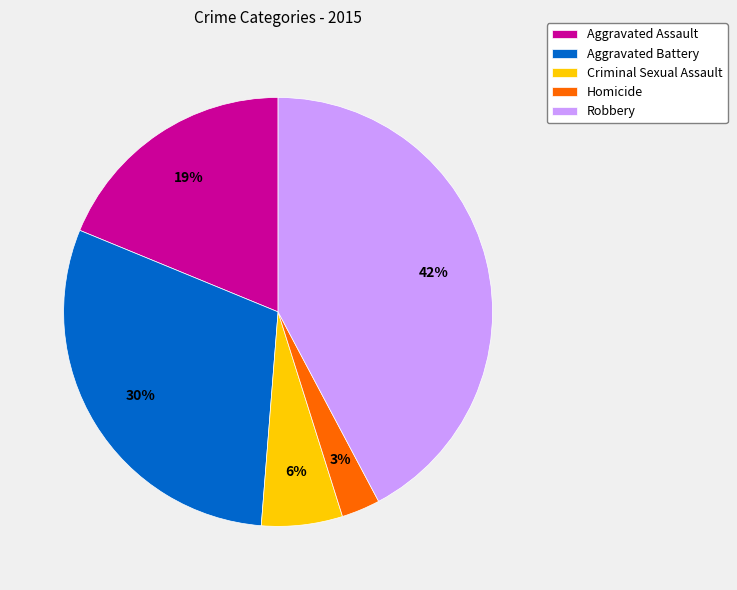

Combined, do Homicide and Robbery account for over 50%?

No